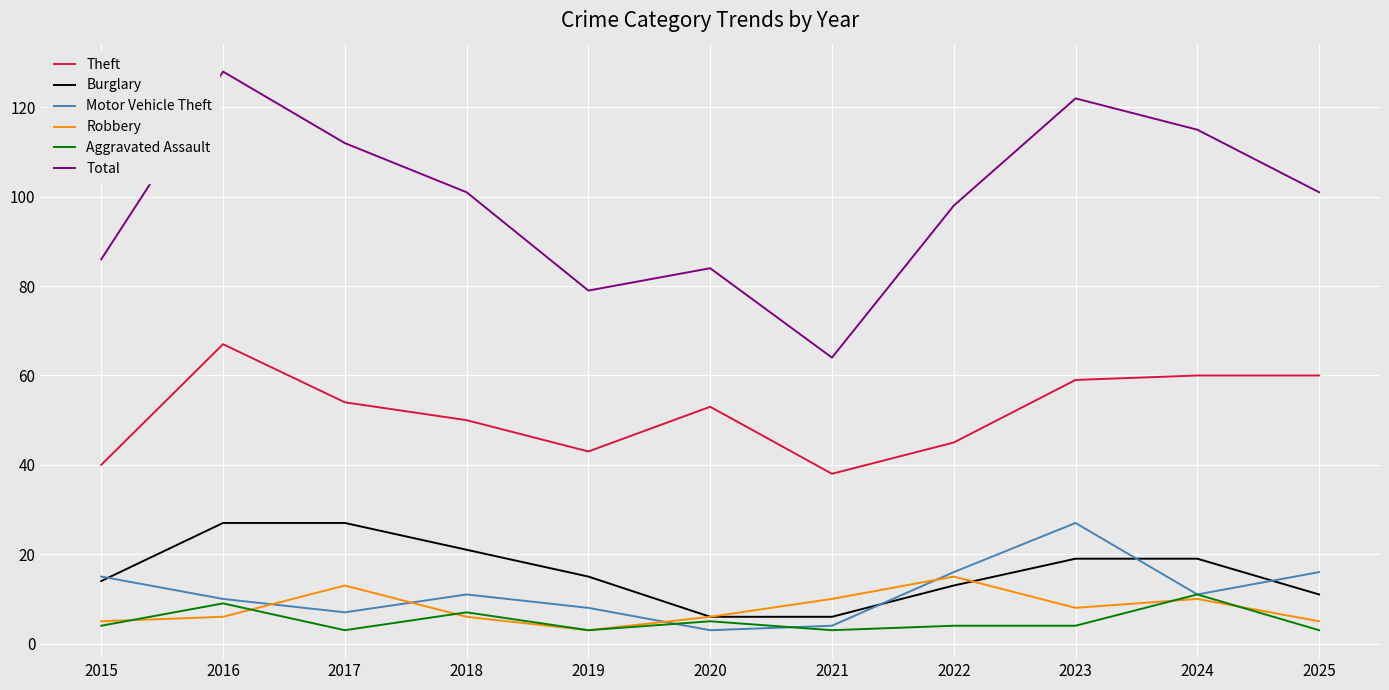

What is the lowest value of the Motor Vehicle Theft series?

3